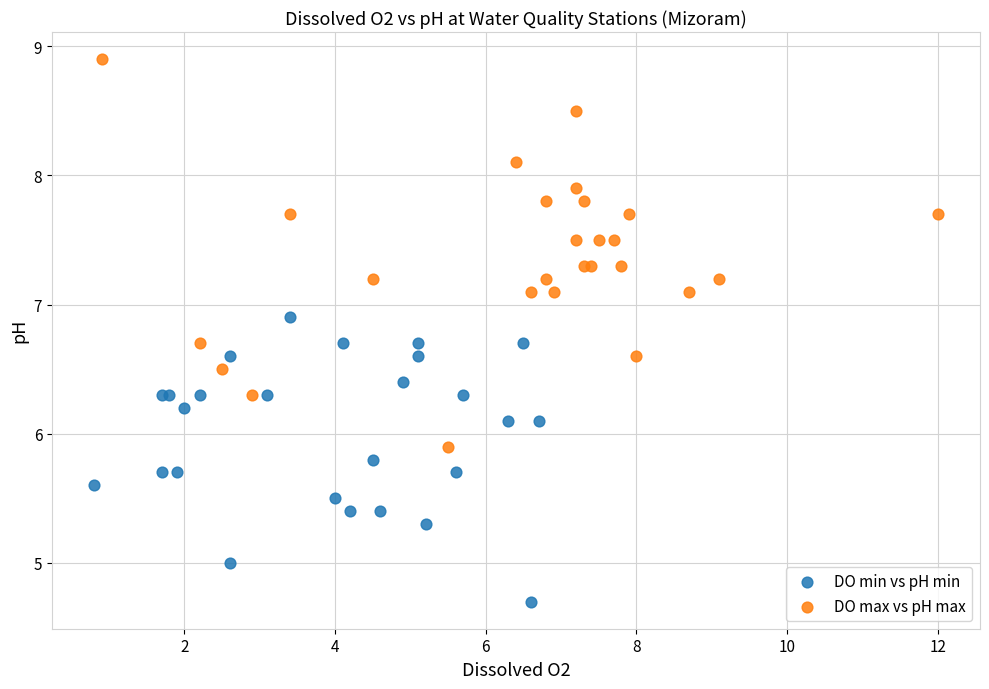

What are all the series names shown in the legend?

DO min vs pH min, DO max vs pH max